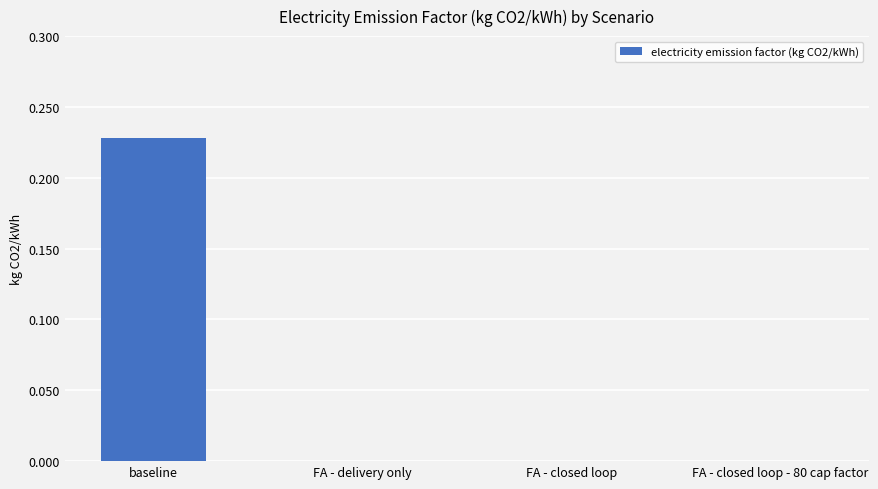

The chart shows a value of 0.1 at FA - delivery only. True or false?

False